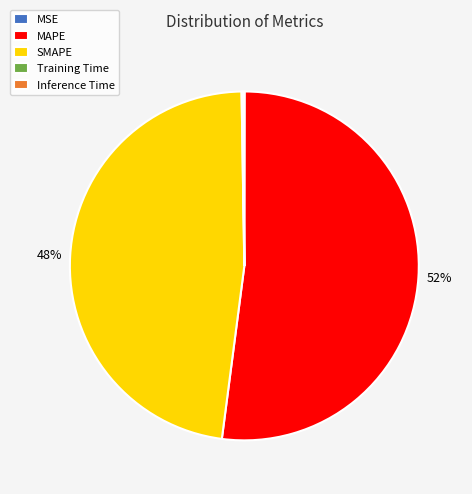

To the nearest percent, what is the average slice percentage?

20%